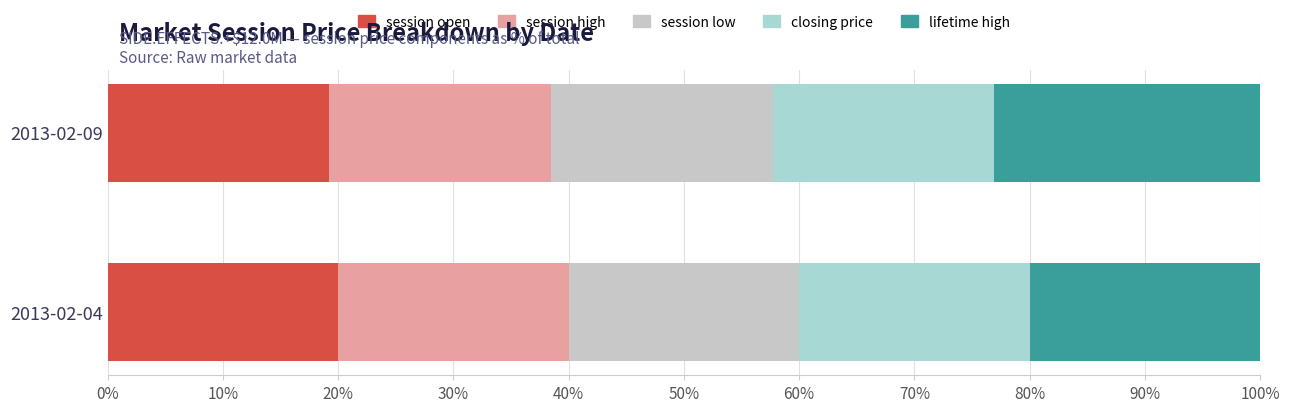

Count the number of data series in this chart.

5